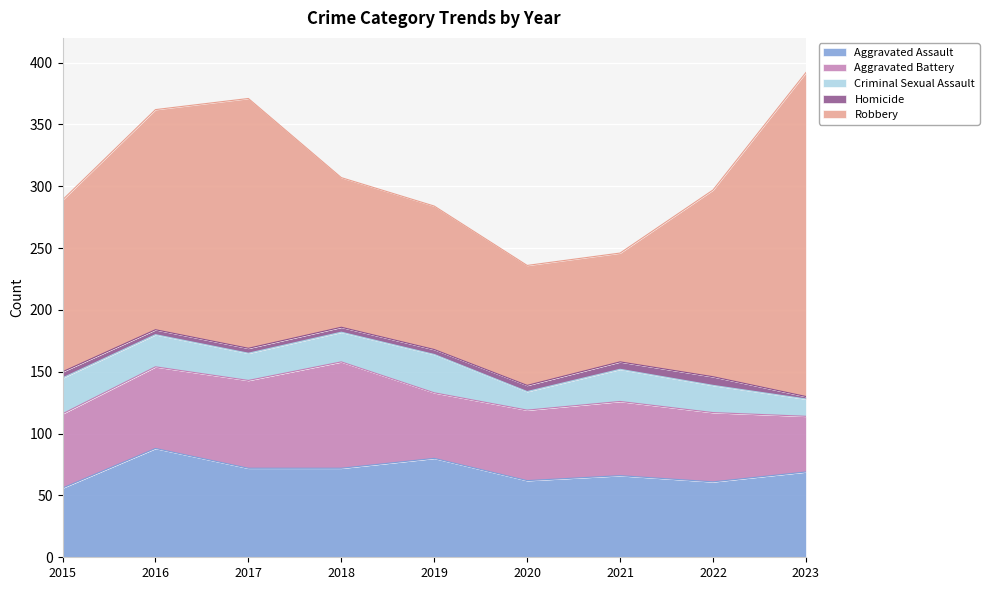

Between 2015 and 2020, which series saw the biggest shift?

Robbery